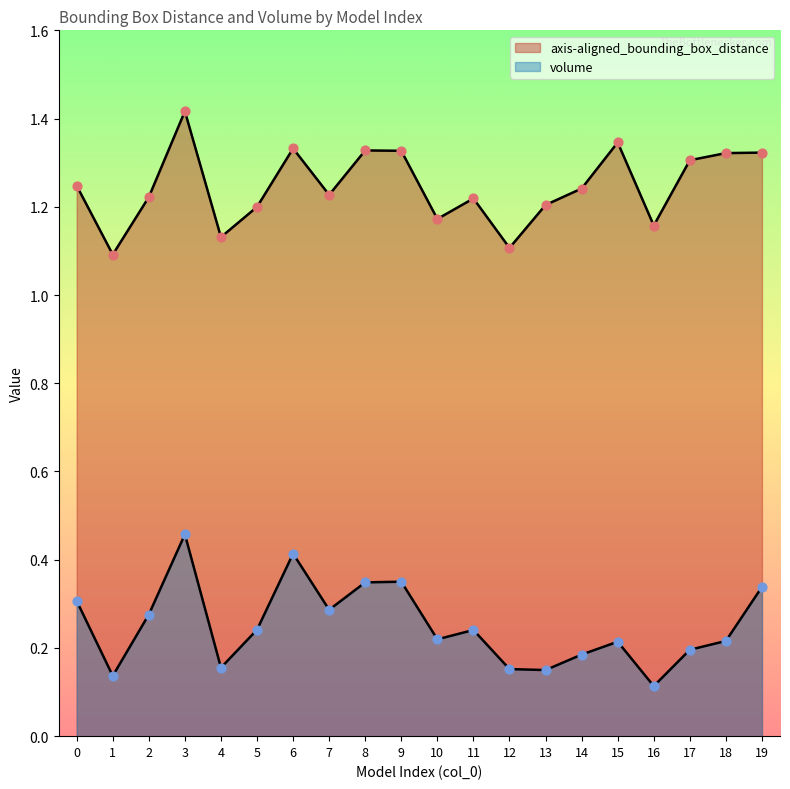

What is the total value across all series at 3?

1.9